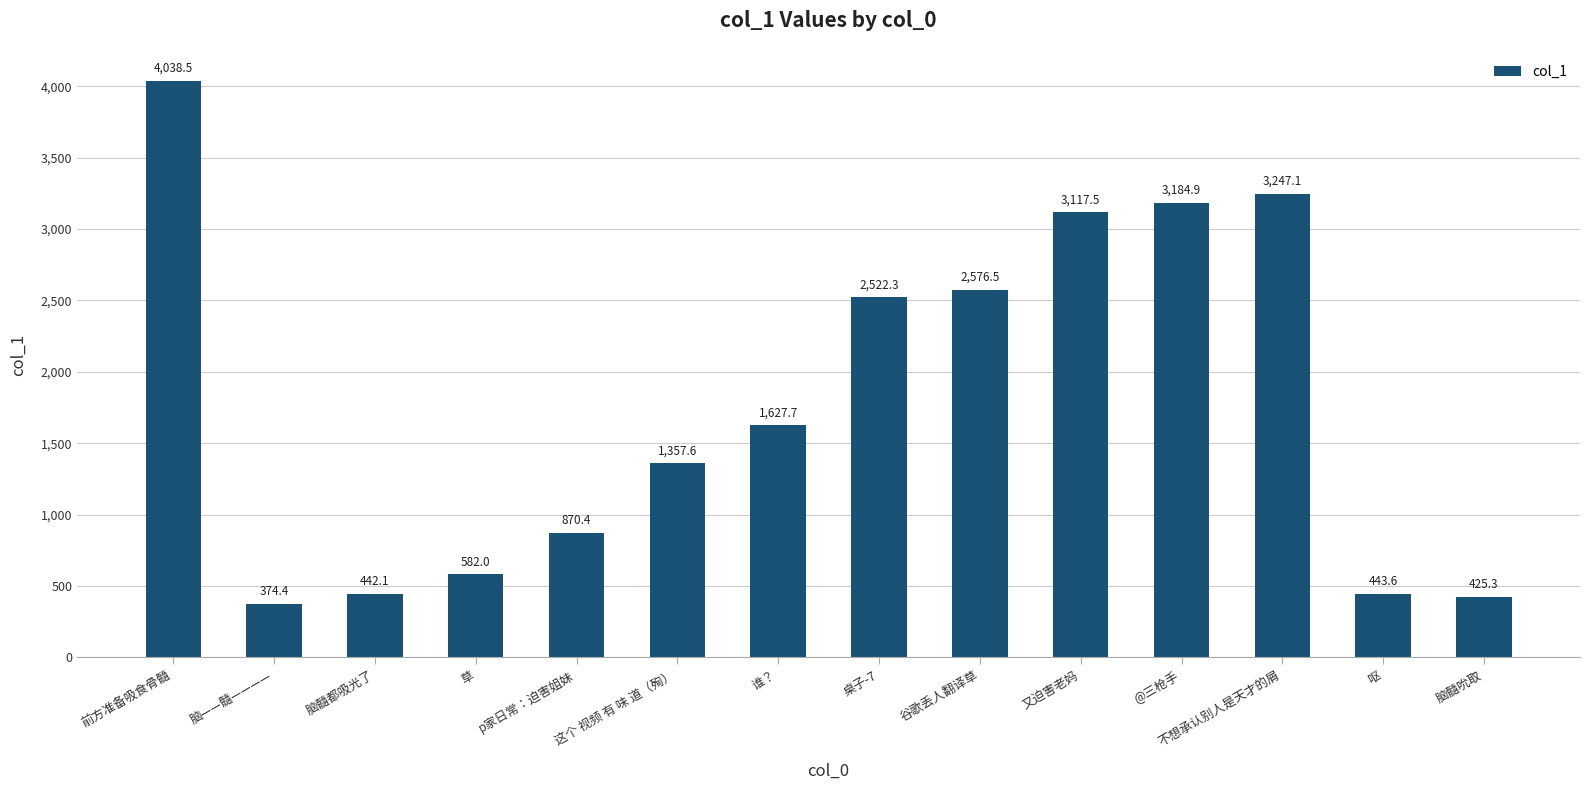

What value does the data have at p家日常：迫害姐妹?

870.4